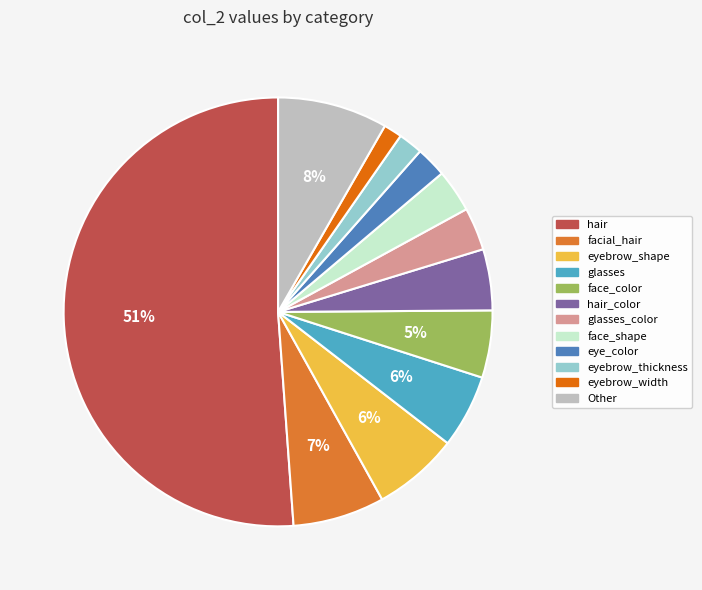

Do glasses and glasses_color together represent more than half of the pie?

No